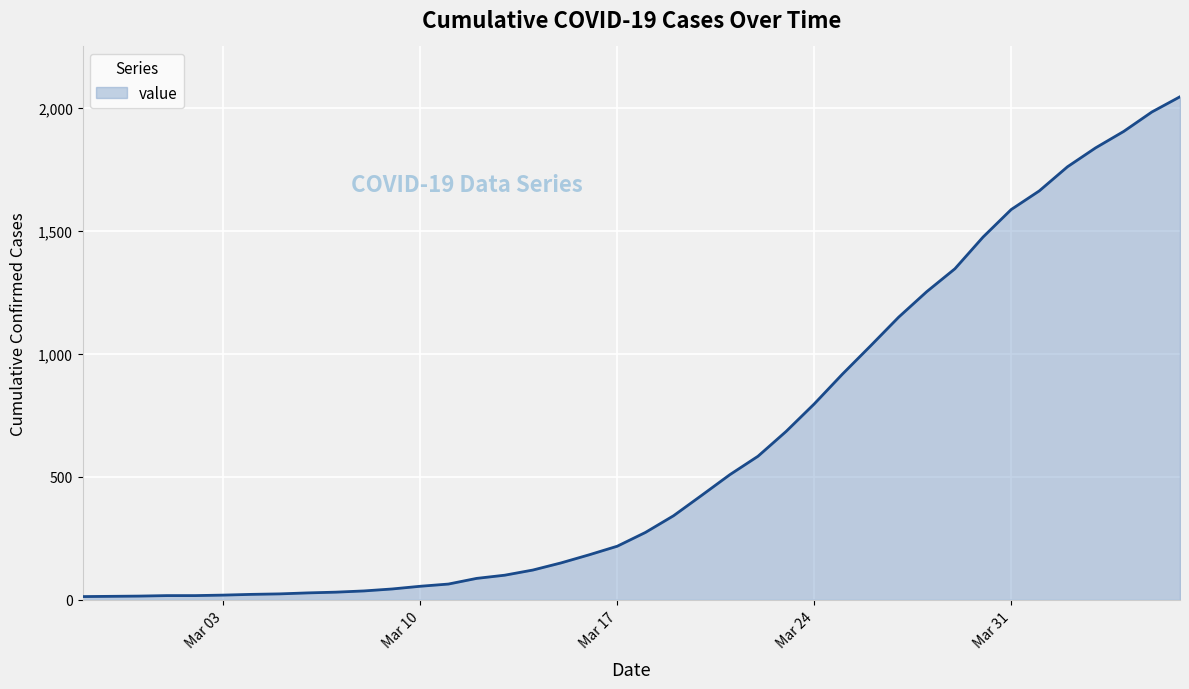

How many lines are shown in the chart?

1